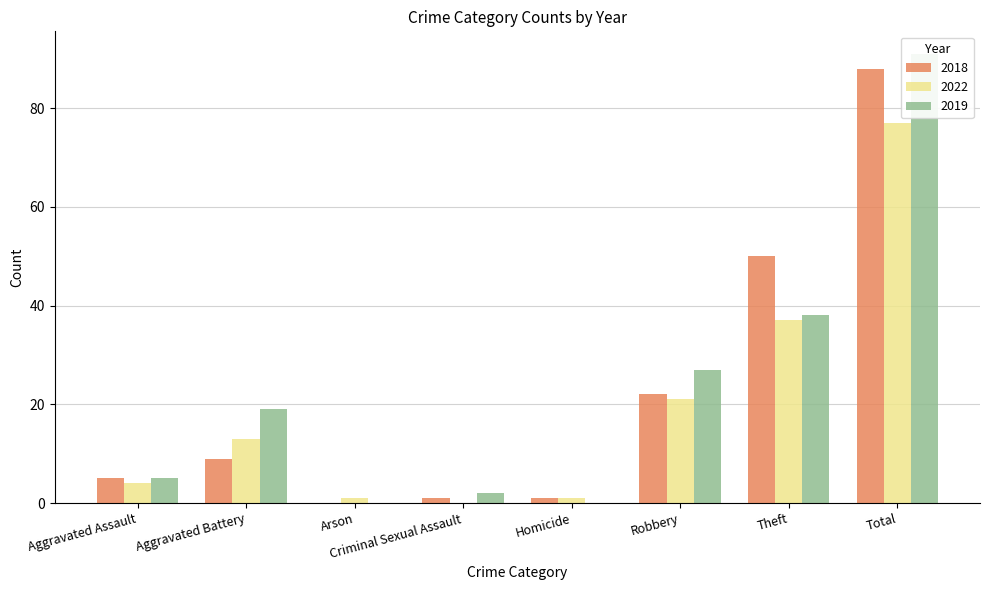

What is the difference between the maximum and minimum values in the 2019 series?

91